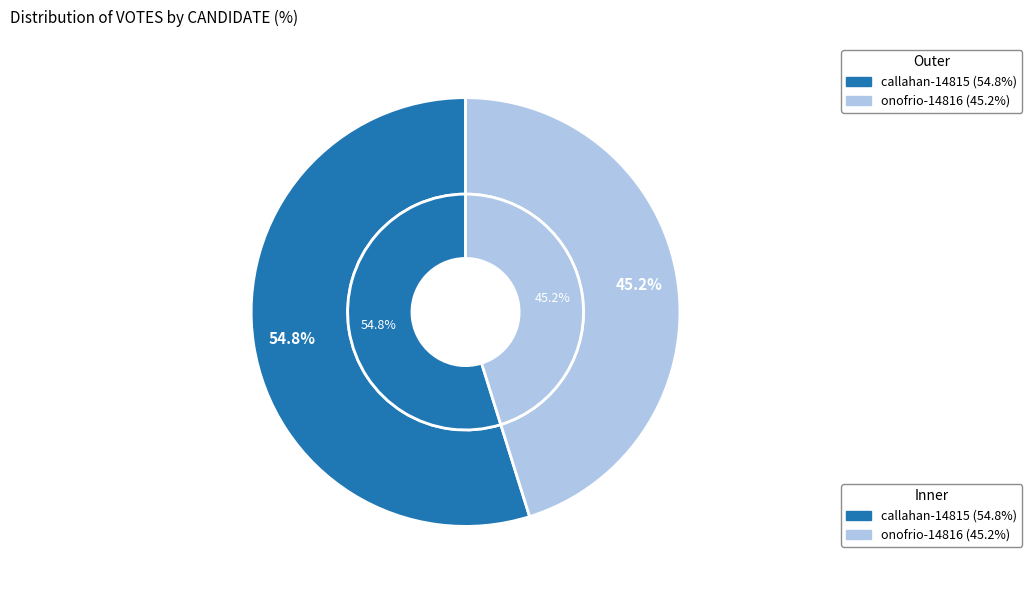

Count the number of slices in the pie.

2